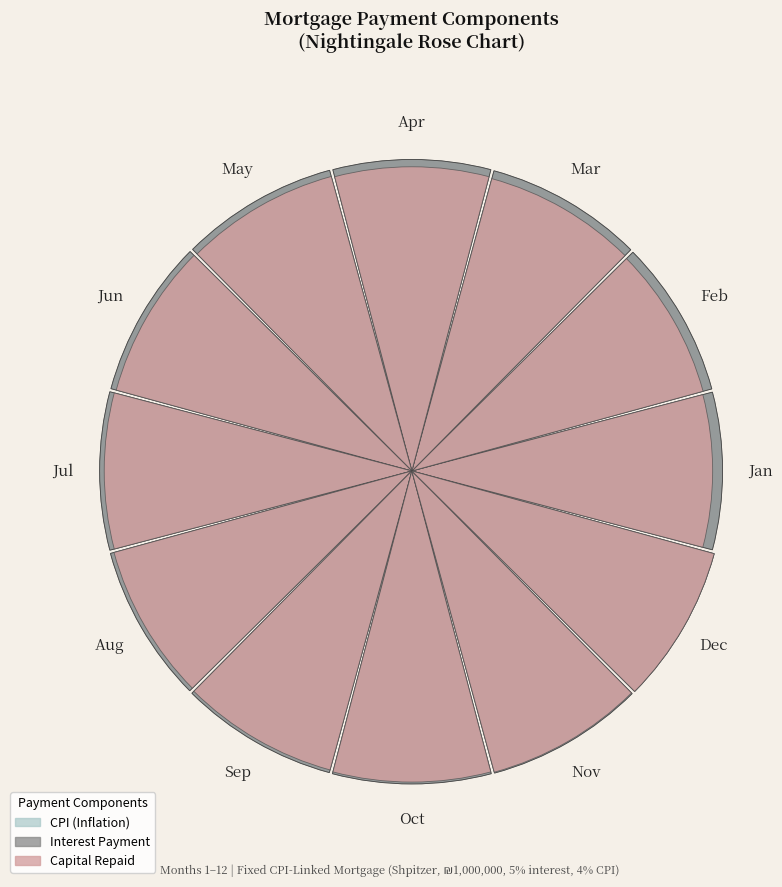

Does 10 account for over 50% of the chart?

No